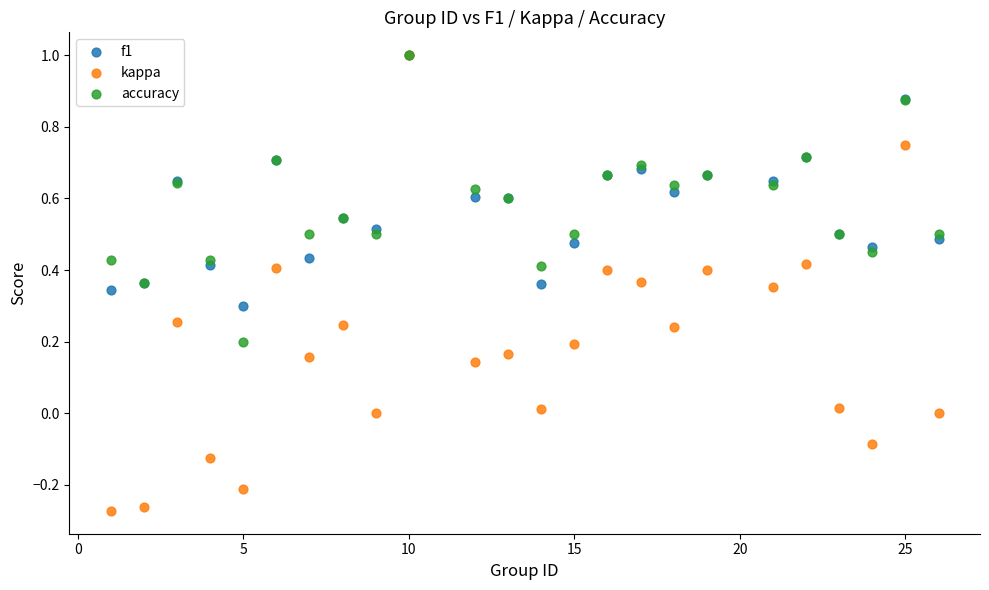

Which series contains the lowest Y value?

kappa